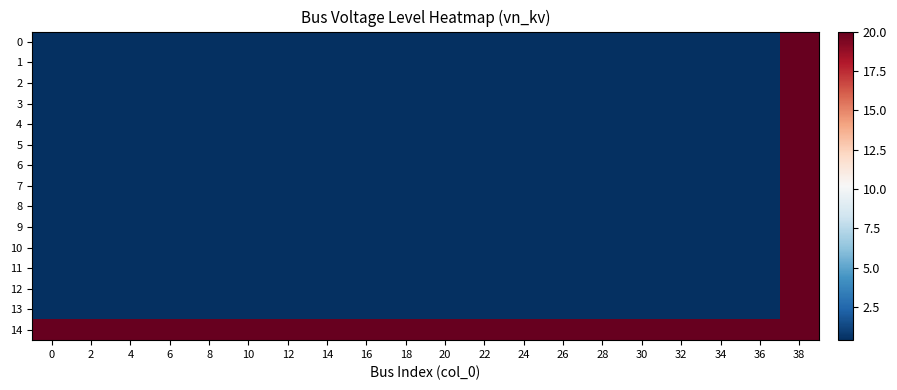

Which series has the largest total across all categories?

row_14